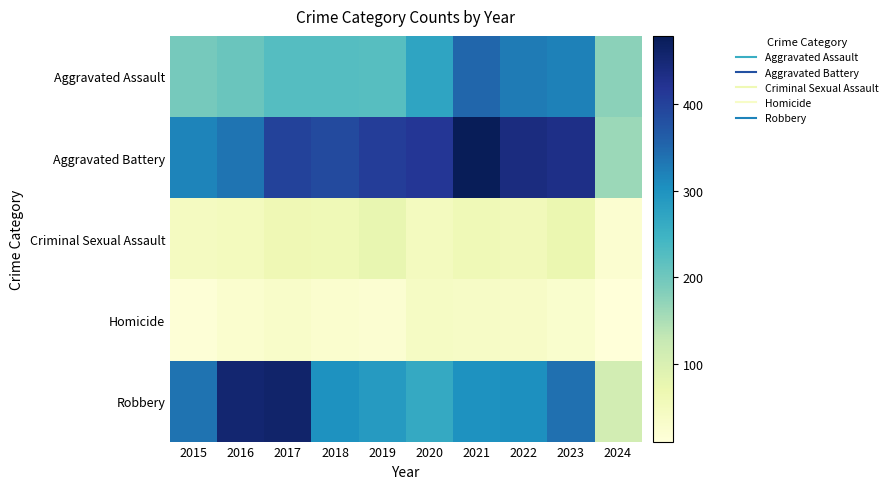

At how many categories does at least one series exceed 145?

10